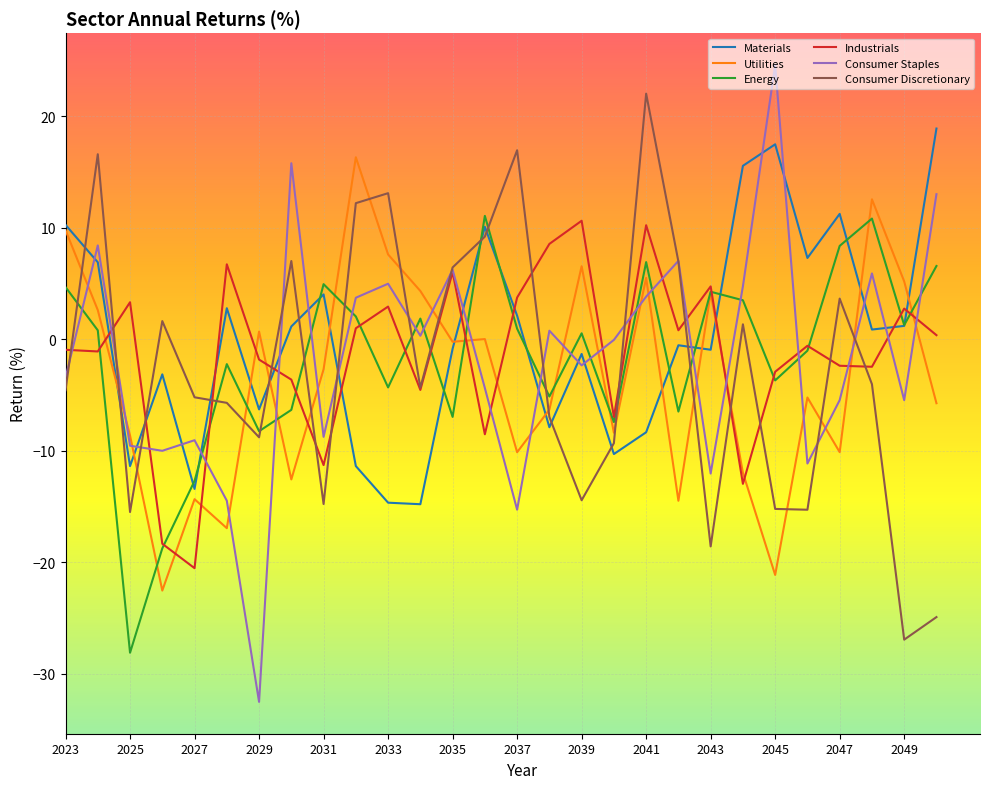

Which series has the largest range (max minus min)?

Consumer Staples